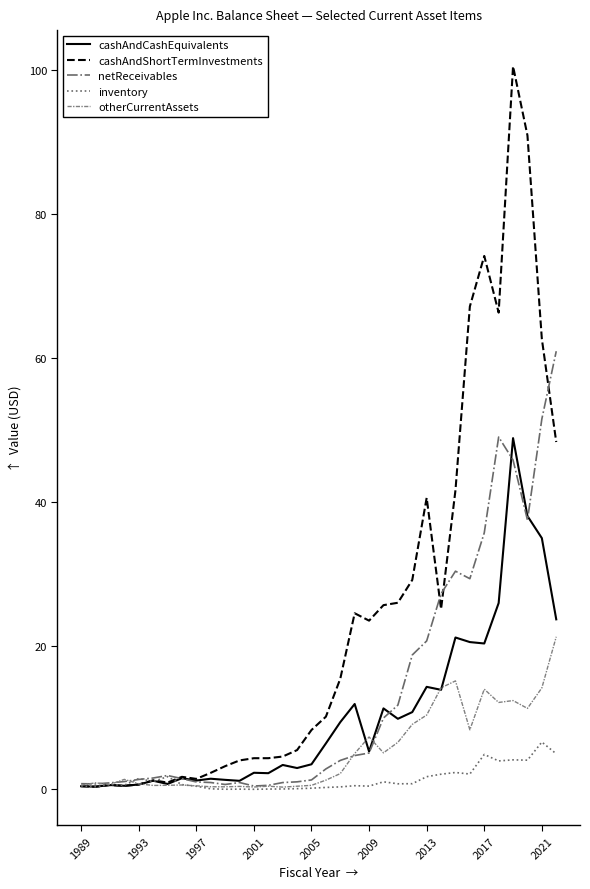

Which series has the largest total across all categories?

cashAndShortTermInvestments